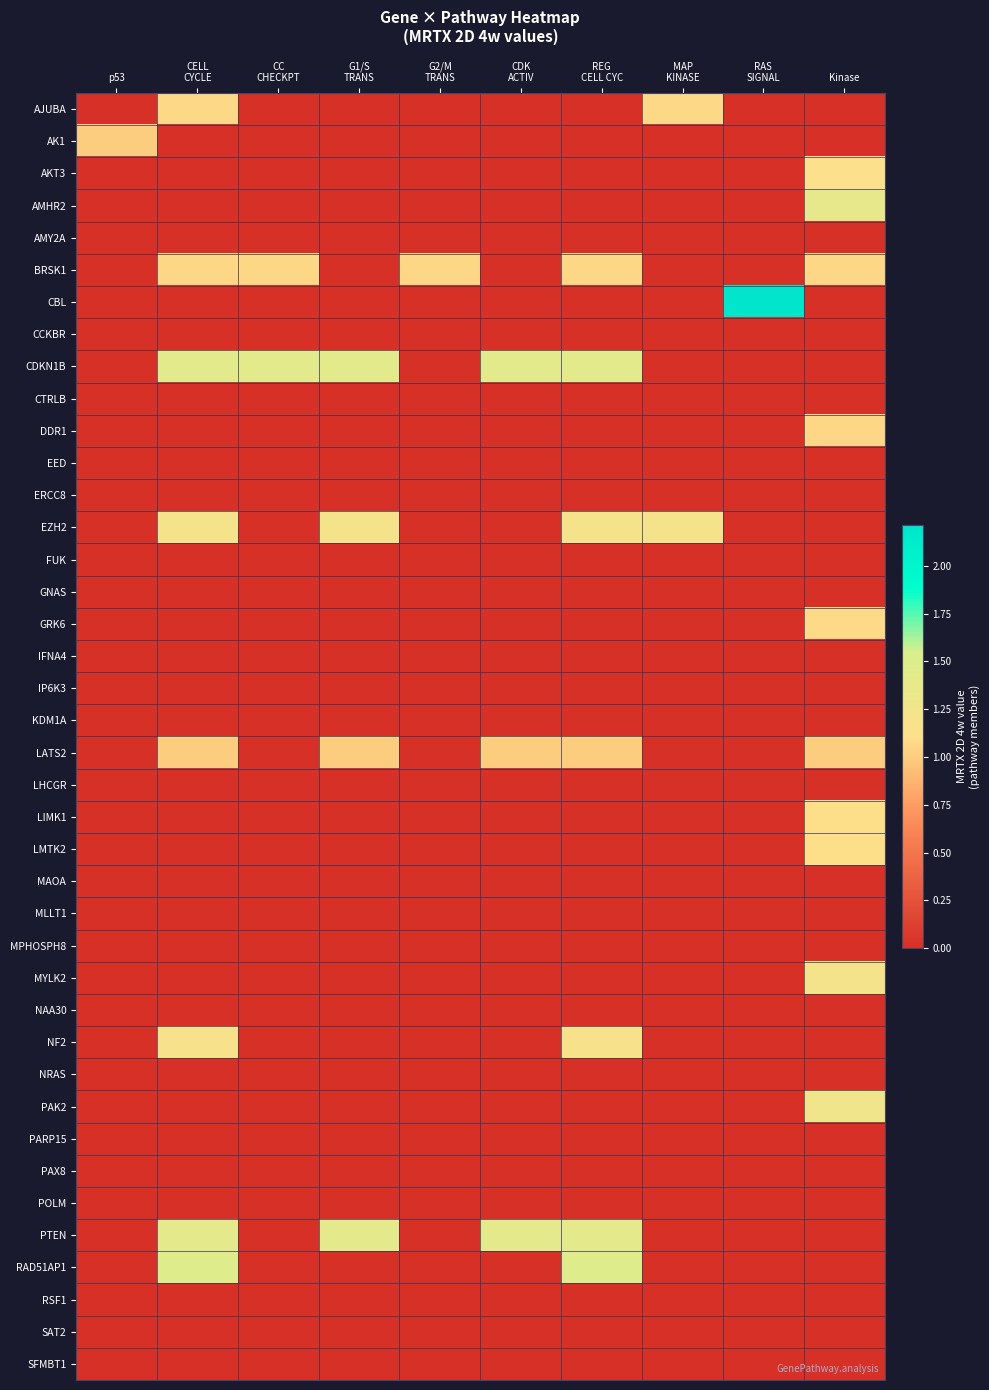

At which category is the sum across all series the highest?

Kinase